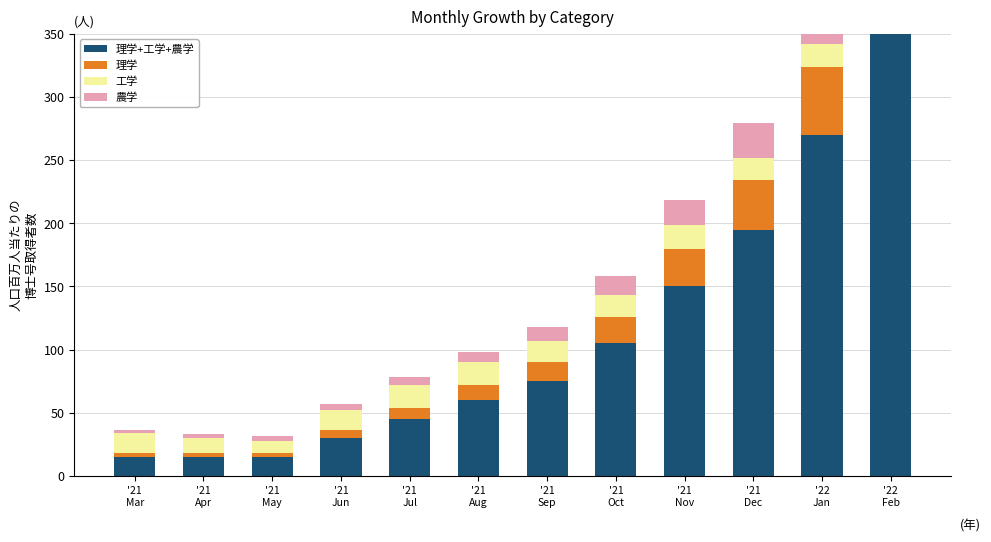

Is it true that 理学+工学+農学 equals 45.0 at '21
Jul?

True